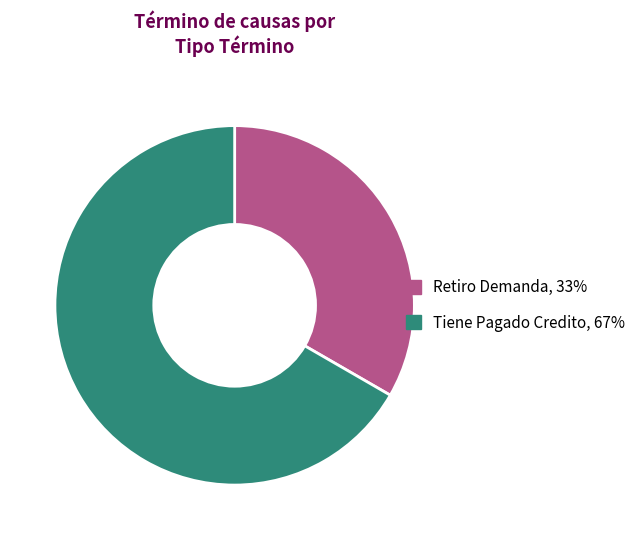

Do Retiro Demanda and Tiene Pagado Credito together represent more than half of the pie?

Yes